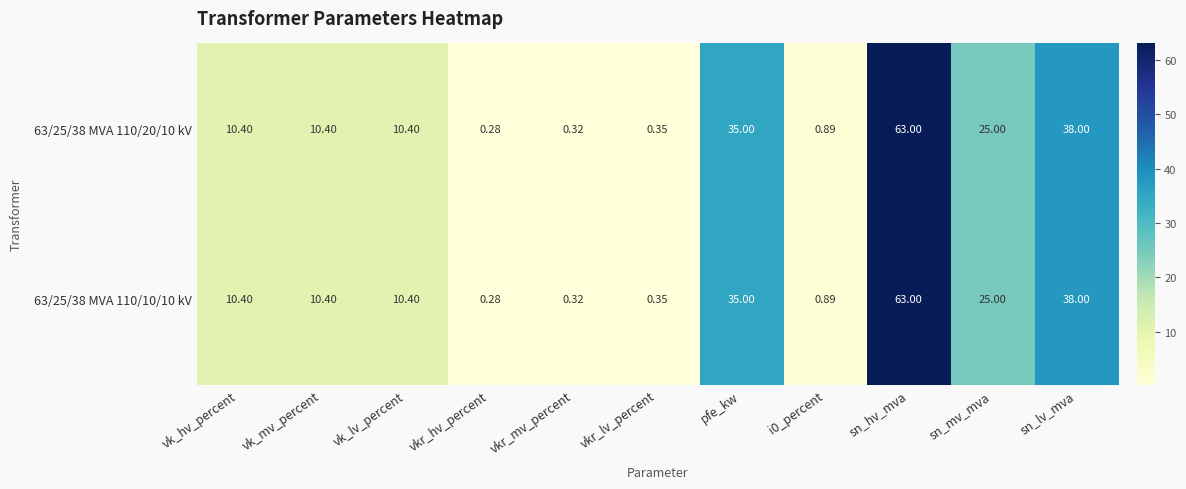

Which category has the highest value in the 63/25/38 MVA 110/10/10 kV series?

sn_hv_mva